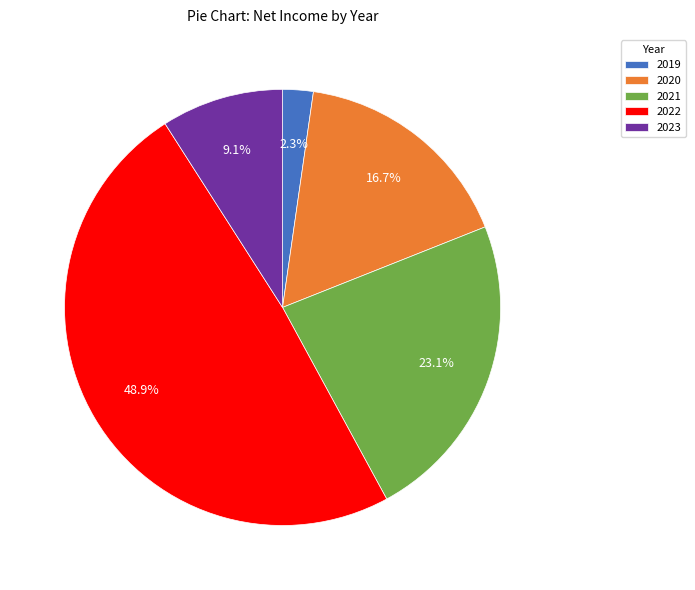

What is the ratio of the value at 2022 to the value at 2021?

2.1